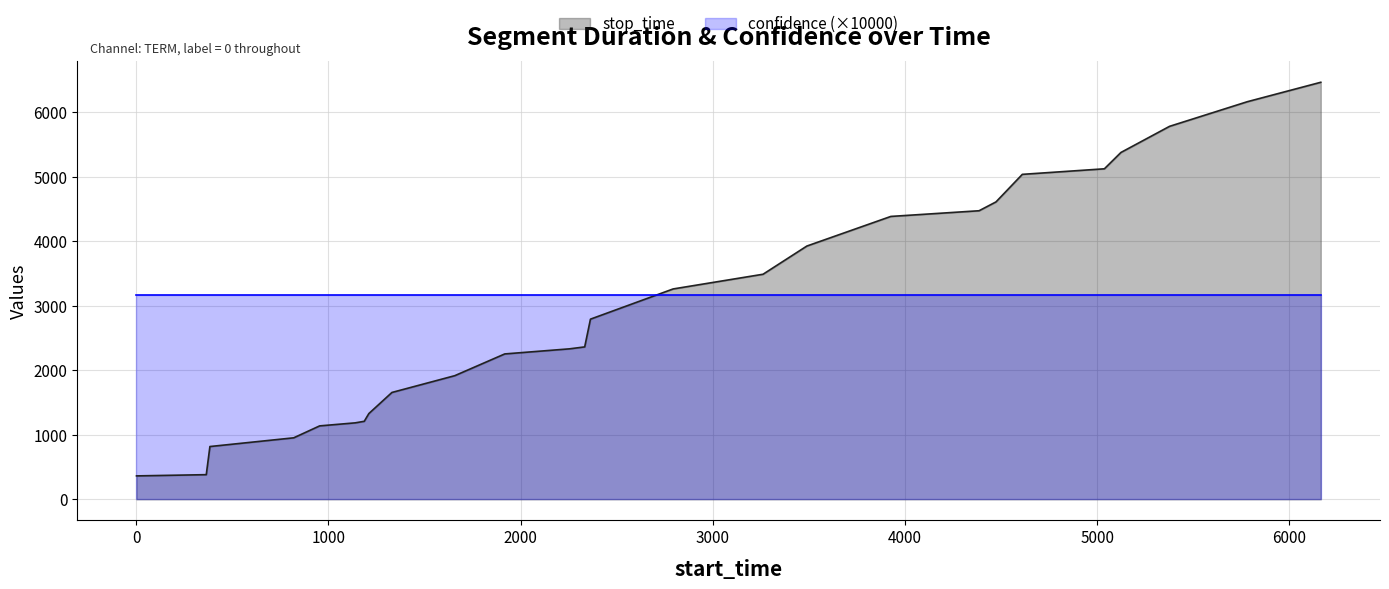

How many intersections are there between stop_time and confidence (×10000)?

1